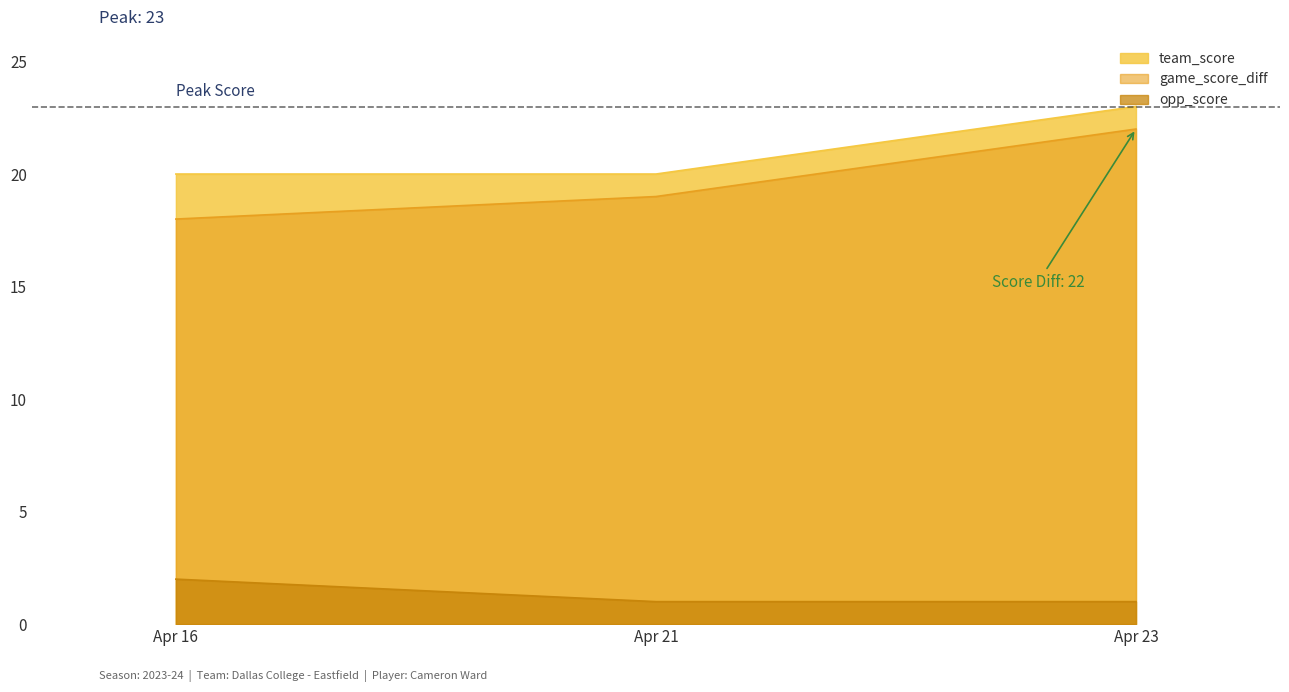

Is the value of team_score at Apr 21 greater than the value of game_score_diff at Apr 21?

Yes